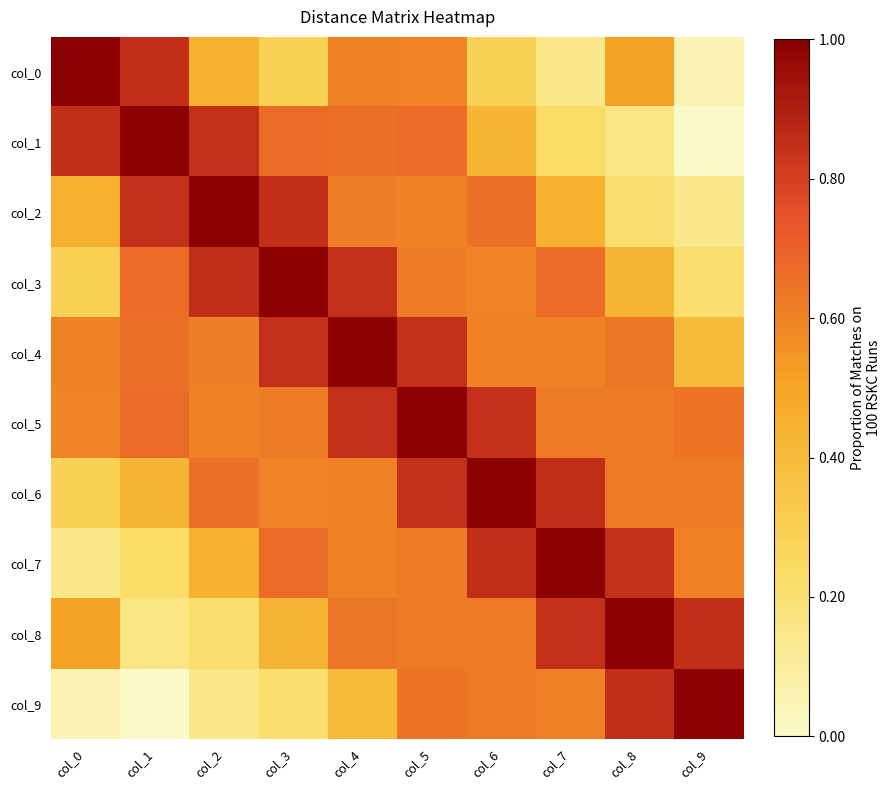

How many categories are shown in the chart?

10